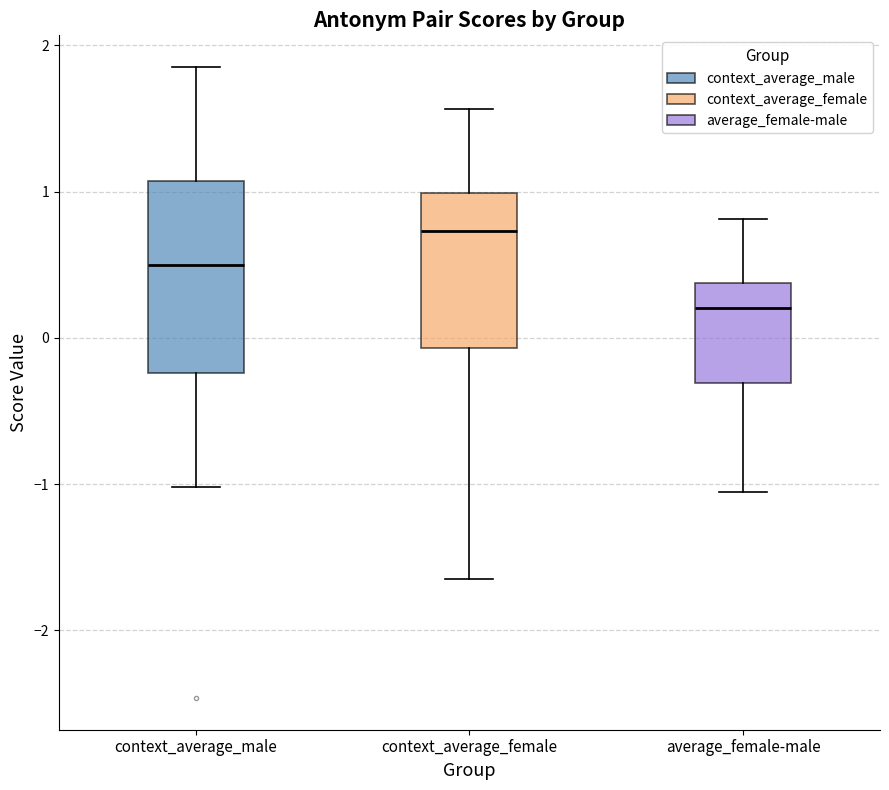

Comparing the boxes themselves (not the whiskers), which one is the tallest?

context_average_male